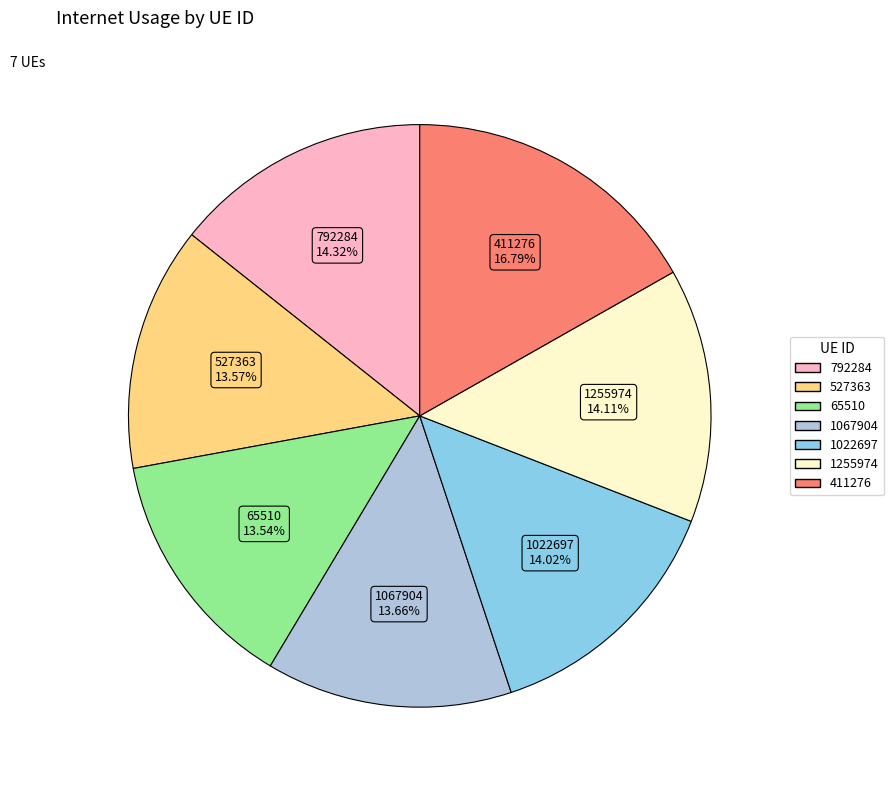

How many slices are in this pie chart?

7